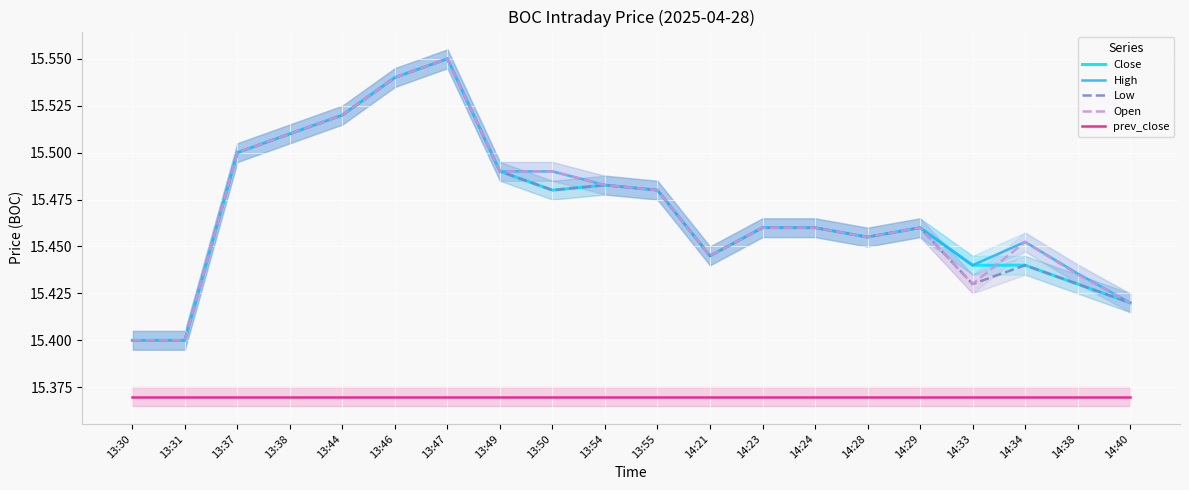

Which category has the highest value in the Low series?

13:47